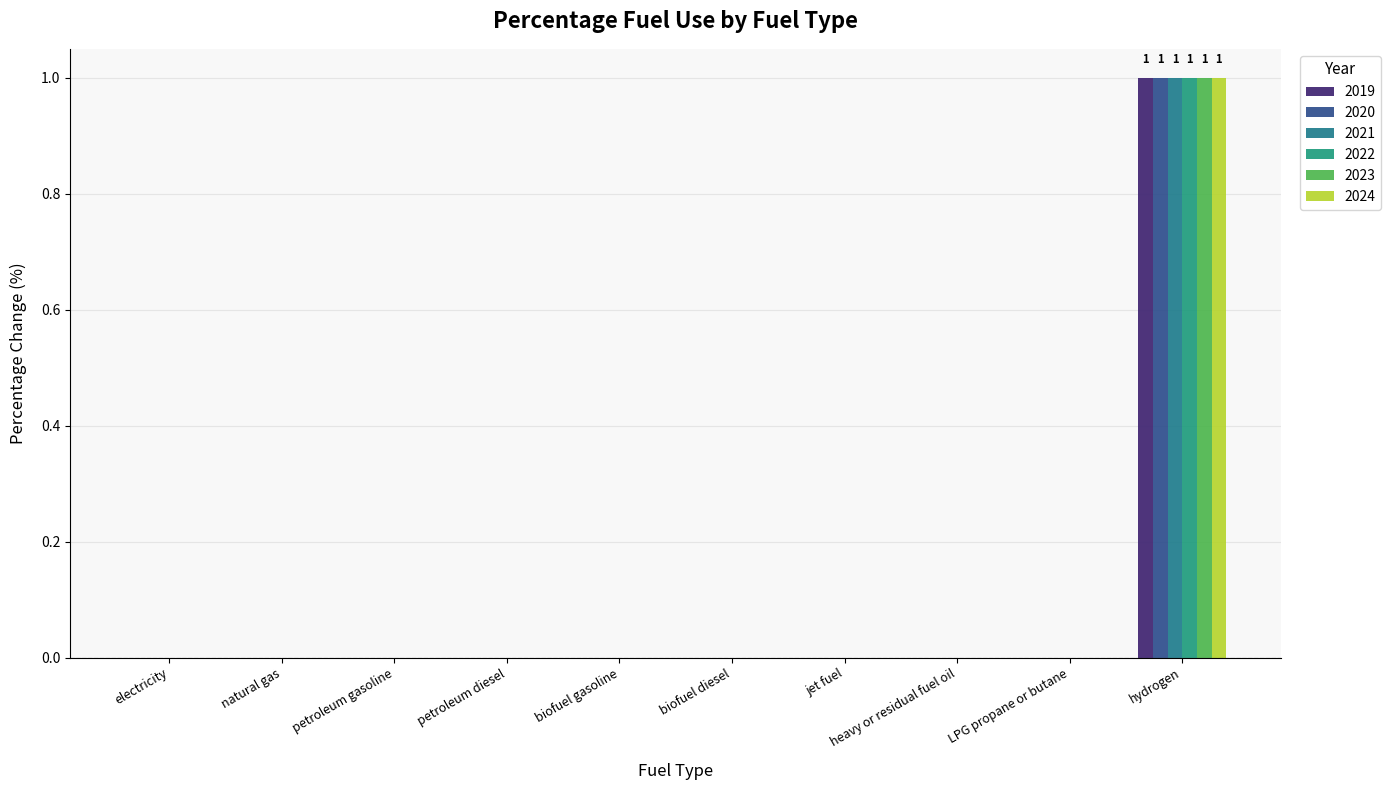

Reading right to left, transcribe all the data shown in this chart.

2019: hydrogen=1	LPG propane or butane=0	heavy or residual fuel oil=0	jet fuel=0	biofuel diesel=0	biofuel gasoline=0	petroleum diesel=0	petroleum gasoline=0	natural gas=0	electricity=0
2020: hydrogen=1	LPG propane or butane=0	heavy or residual fuel oil=0	jet fuel=0	biofuel diesel=0	biofuel gasoline=0	petroleum diesel=0	petroleum gasoline=0	natural gas=0	electricity=0
2021: hydrogen=1	LPG propane or butane=0	heavy or residual fuel oil=0	jet fuel=0	biofuel diesel=0	biofuel gasoline=0	petroleum diesel=0	petroleum gasoline=0	natural gas=0	electricity=0
2022: hydrogen=1	LPG propane or butane=0	heavy or residual fuel oil=0	jet fuel=0	biofuel diesel=0	biofuel gasoline=0	petroleum diesel=0	petroleum gasoline=0	natural gas=0	electricity=0
2023: hydrogen=1	LPG propane or butane=0	heavy or residual fuel oil=0	jet fuel=0	biofuel diesel=0	biofuel gasoline=0	petroleum diesel=0	petroleum gasoline=0	natural gas=0	electricity=0
2024: hydrogen=1	LPG propane or butane=0	heavy or residual fuel oil=0	jet fuel=0	biofuel diesel=0	biofuel gasoline=0	petroleum diesel=0	petroleum gasoline=0	natural gas=0	electricity=0